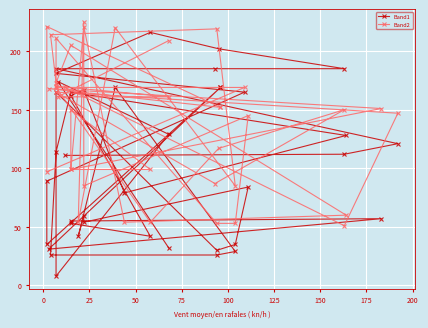

Which series has the widest spread of values?

Band1